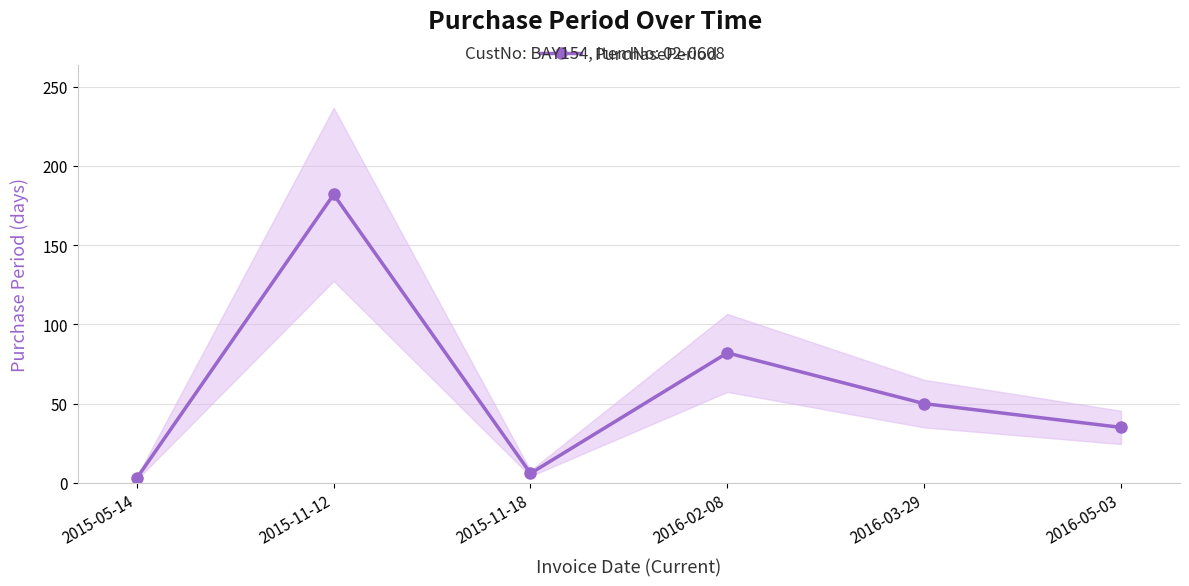

Is this an area chart (filled region under the line)?

No